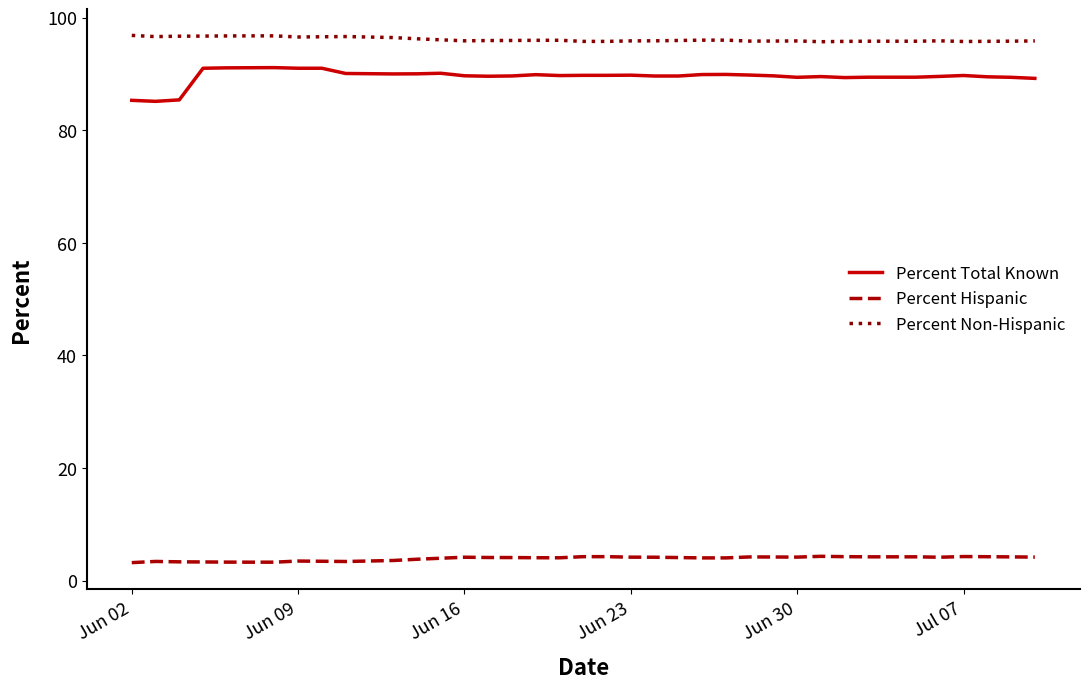

What is the difference between the second highest and second lowest values in the Percent Hispanic series?

1.0